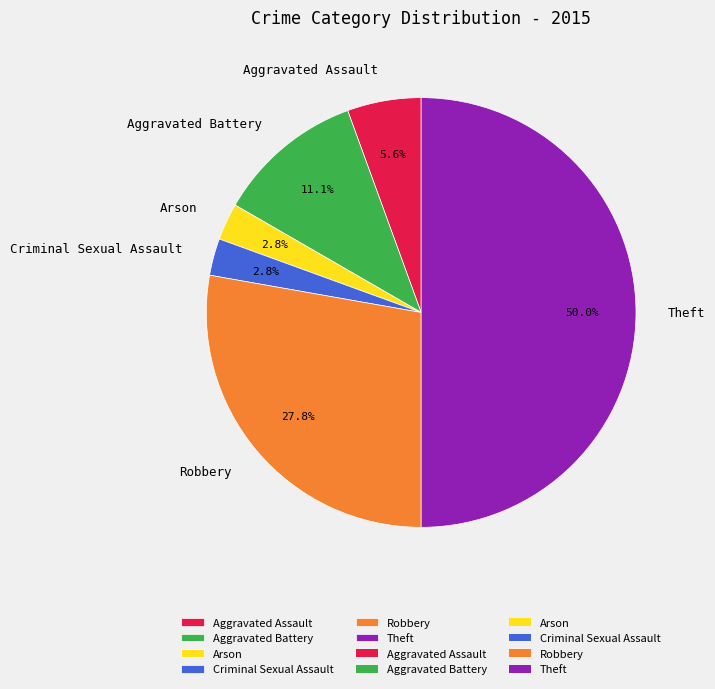

To the nearest percent, what is the combined percentage of Theft and Robbery?

78%